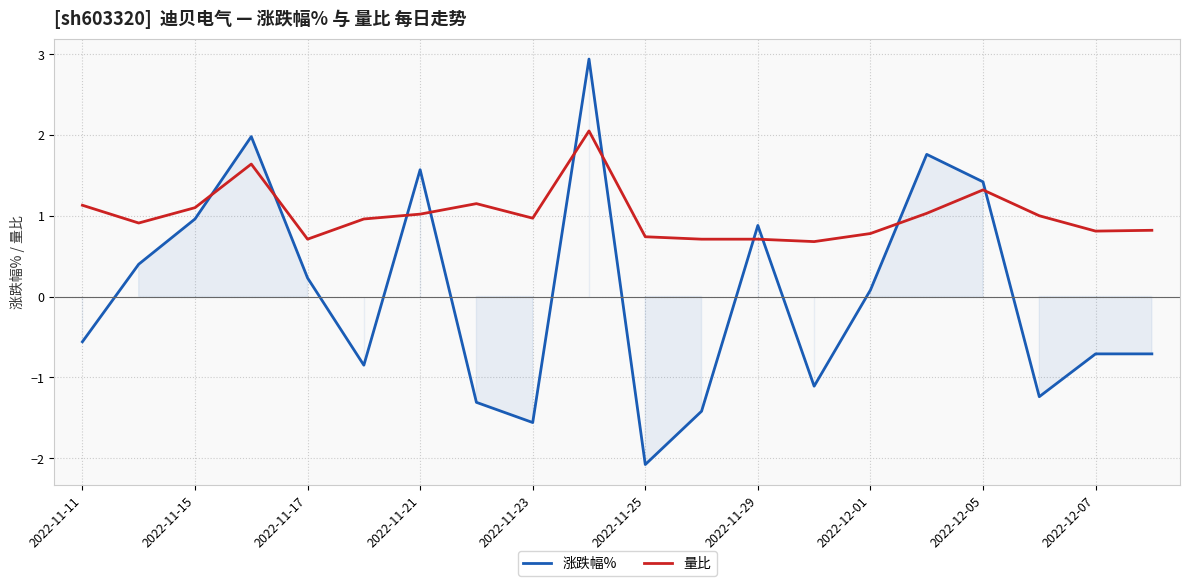

Which series has the largest total across all categories?

量比